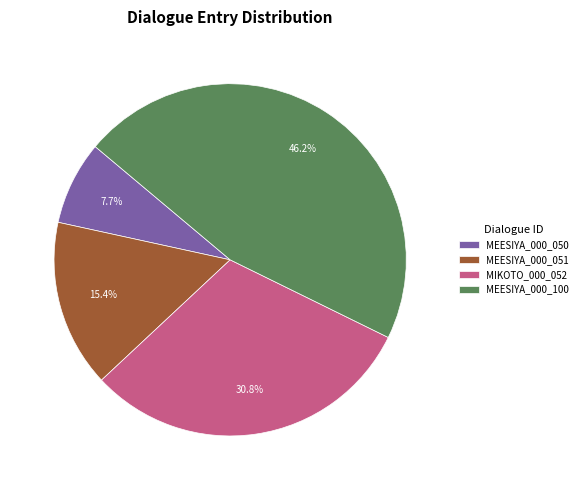

Combined, what portion of the pie is MIKOTO_000_052 and MEESIYA_000_051?

46.2%